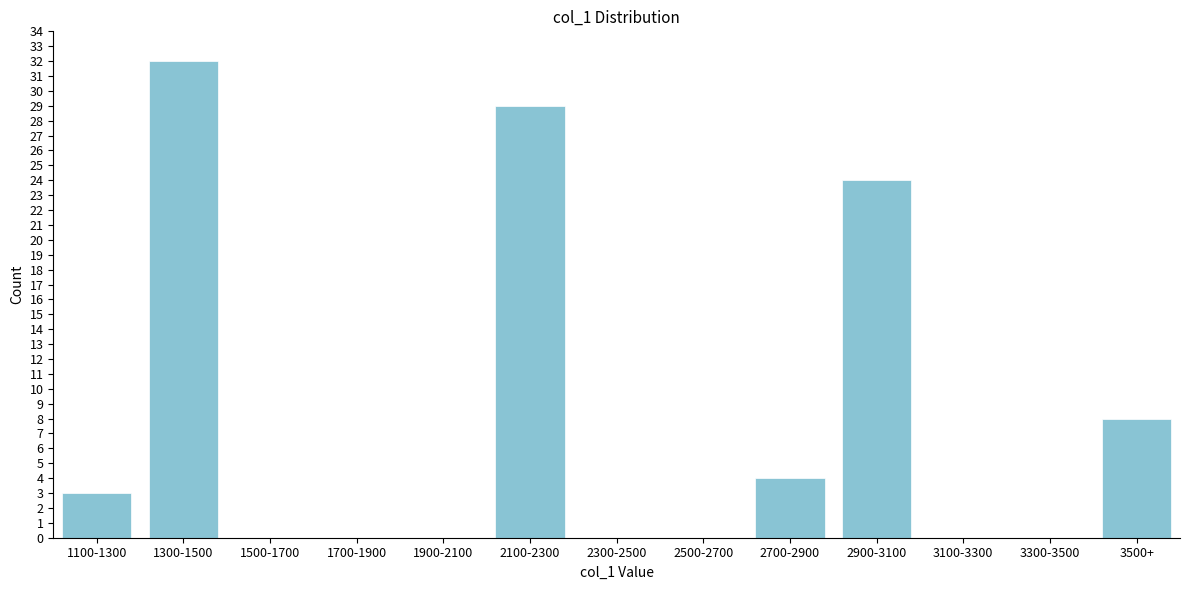

Reading right to left, list all the values displayed in this chart.

3500+=8	3300-3500=0	3100-3300=0	2900-3100=24	2700-2900=4	2500-2700=0	2300-2500=0	2100-2300=29	1900-2100=0	1700-1900=0	1500-1700=0	1300-1500=32	1100-1300=3